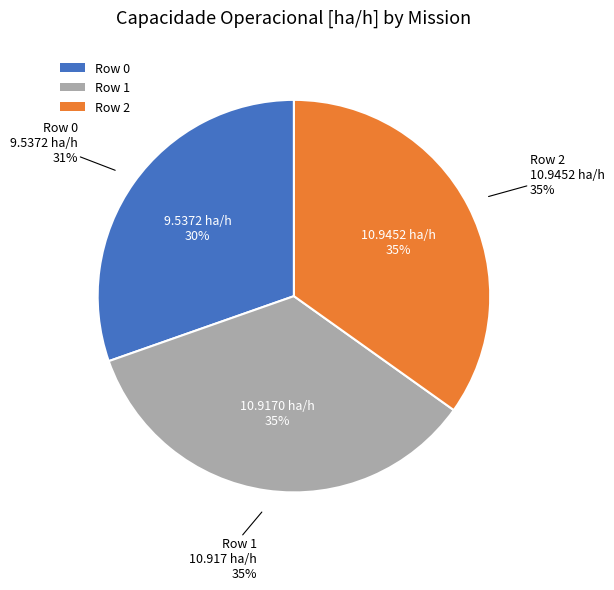

What is the change in value from Row 0 to Row 2?

+1.4